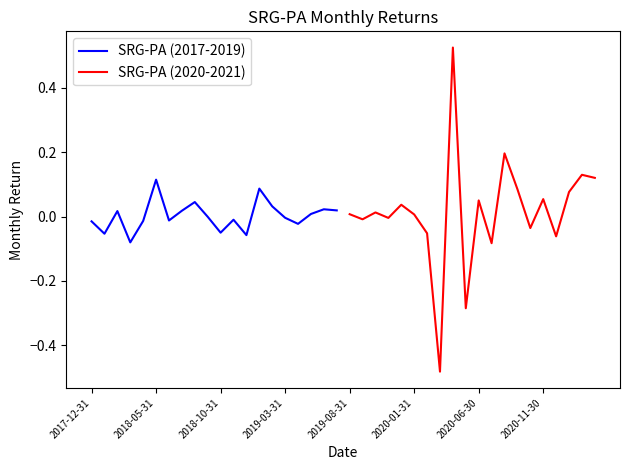

What is the difference between the maximum and minimum values in the SRG-PA (2017-2019) series?

0.2